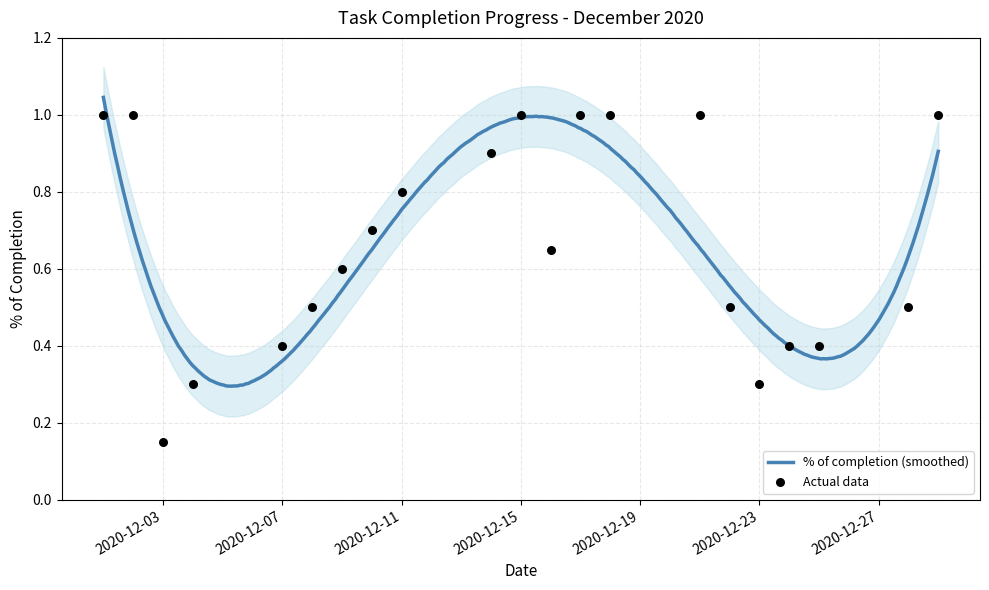

Between 2020-12-09 and 2020-12-14, which is larger?

2020-12-14